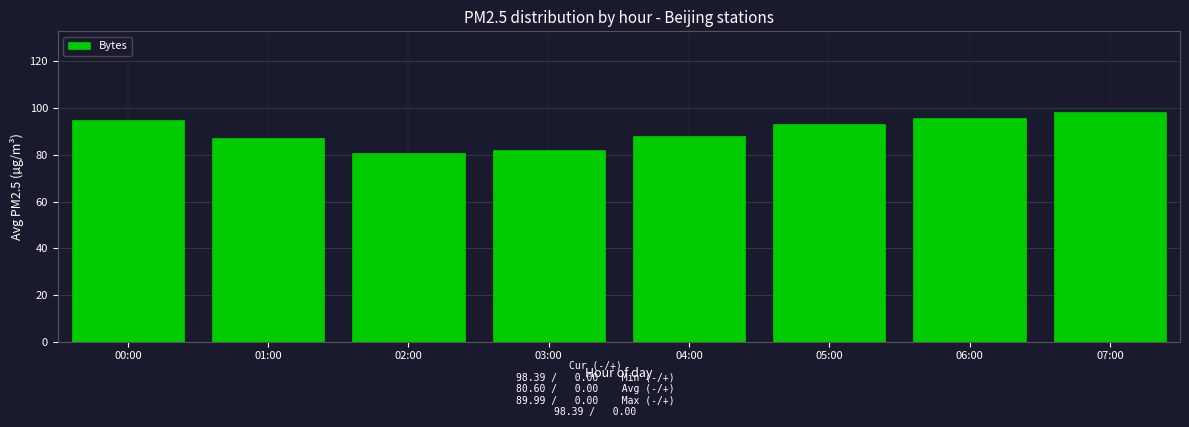

Reading right to left, list all the values displayed in this chart.

07:00=98.4	06:00=95.9	05:00=93.0	04:00=87.8	03:00=82.2	02:00=80.6	01:00=87.2	00:00=94.7